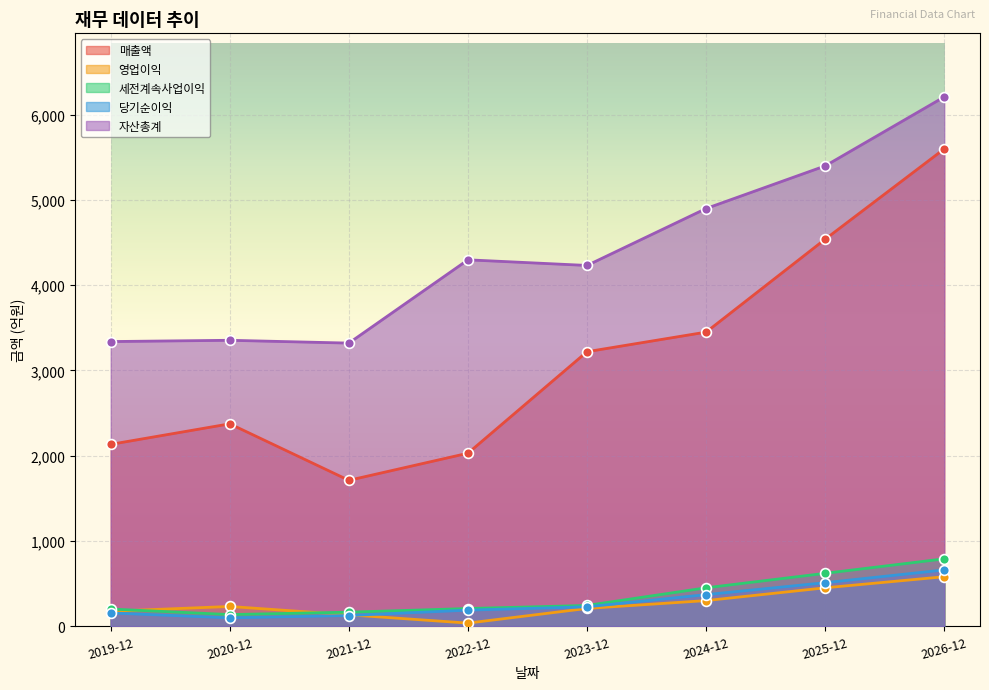

Which series contains the highest Y value?

자산총계